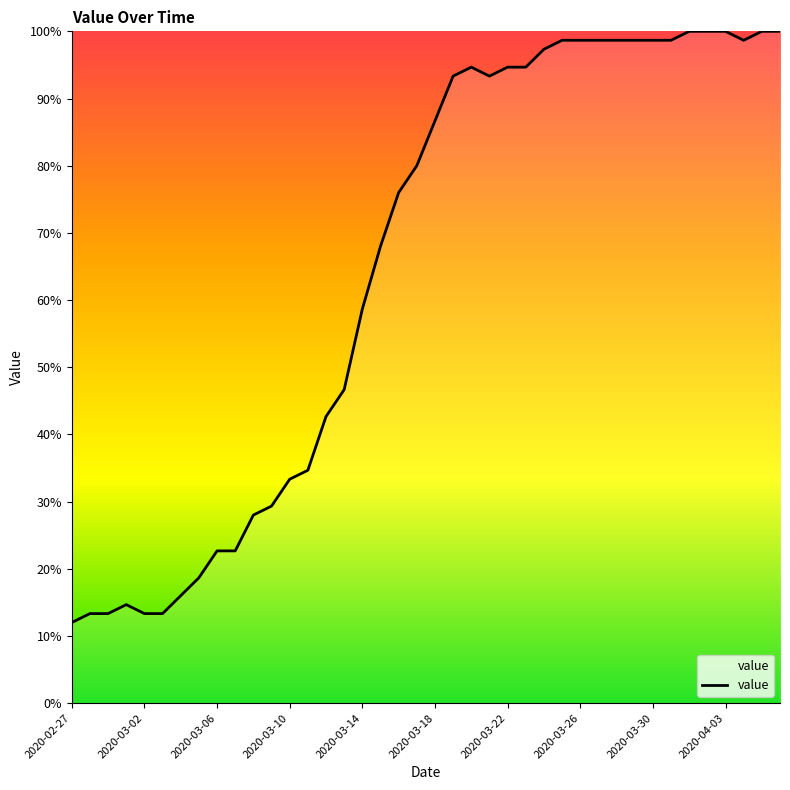

What is the maximum value shown in the chart?

100.0